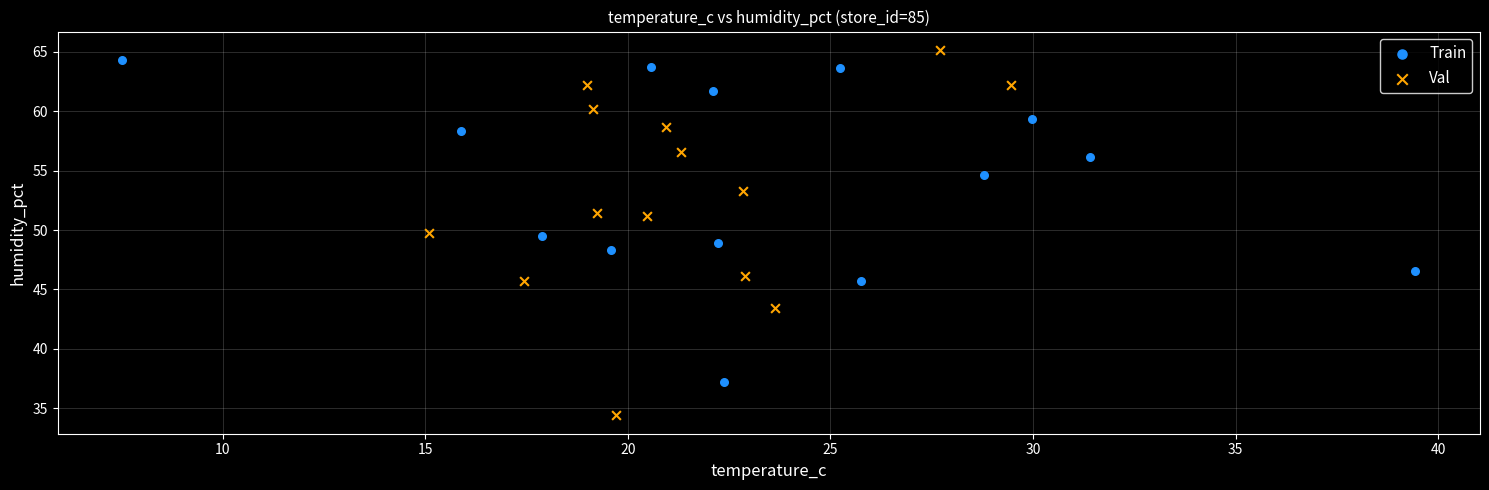

Which series has the widest spread of Y values?

Val